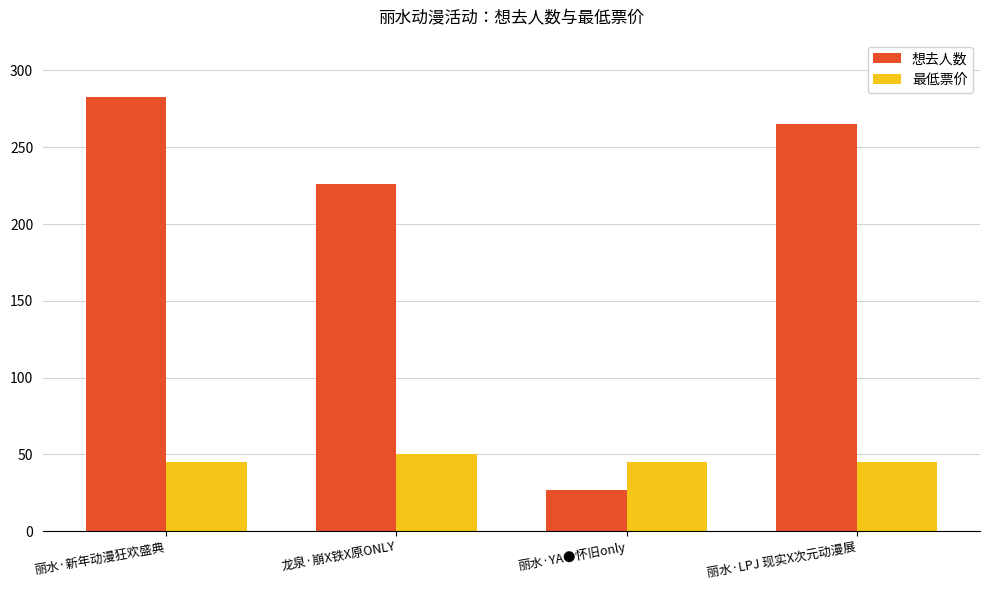

Reading left to right, what are all the values shown in this chart?

想去人数: 丽水·新年动漫狂欢盛典=283	龙泉·崩X铁X原ONLY=226	丽水·YA●怀旧only=27	丽水·LPJ 现实X次元动漫展=265
最低票价: 丽水·新年动漫狂欢盛典=45	龙泉·崩X铁X原ONLY=50	丽水·YA●怀旧only=45	丽水·LPJ 现实X次元动漫展=45